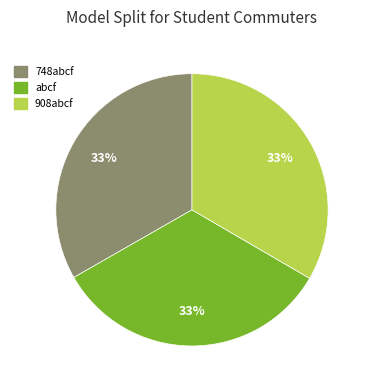

Is it true that abcf is 33% of the pie?

True